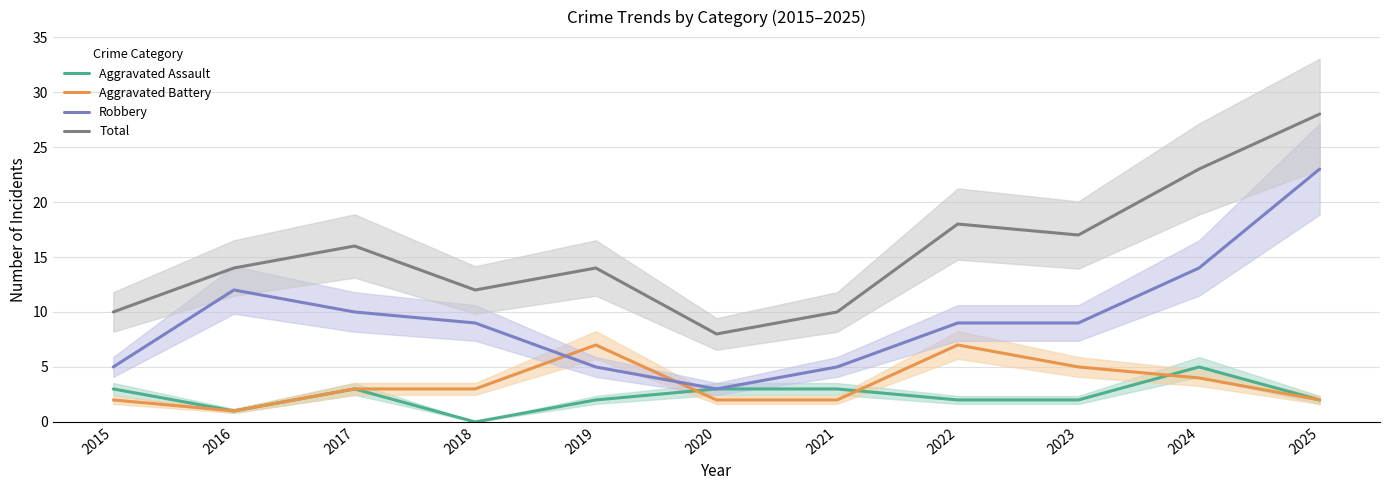

Is it true that Aggravated Battery equals 1 at 2024?

False